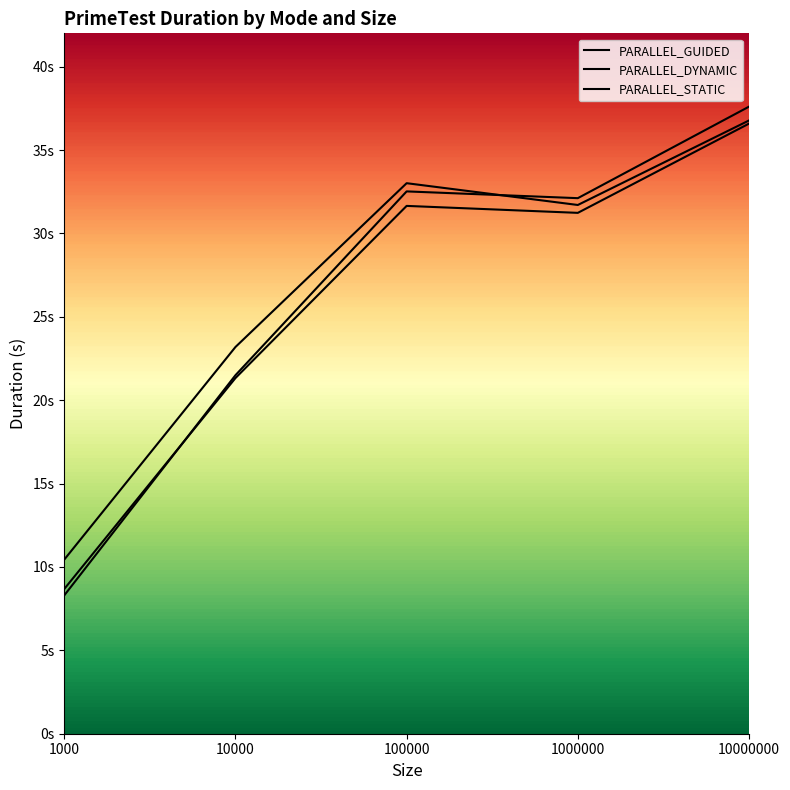

Reading left to right, extract all data points from this chart.

PARALLEL_GUIDED: 1000=8.7	10000=21.3	100000=31.7	1000000=31.2	10000000=36.6
PARALLEL_DYNAMIC: 1000=8.3	10000=21.5	100000=32.5	1000000=32.1	10000000=37.6
PARALLEL_STATIC: 1000=10.4	10000=23.2	100000=33.0	1000000=31.7	10000000=36.8